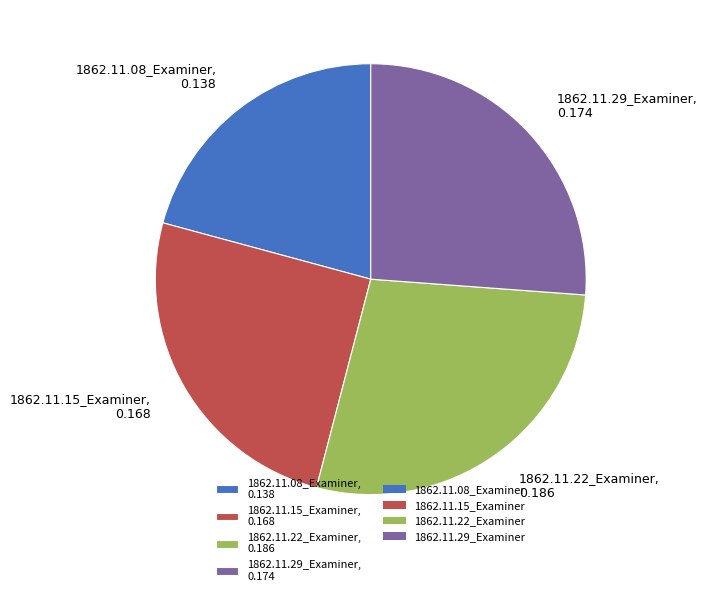

Between 1862.11.08_Examiner, 0.138 and 1862.11.22_Examiner, 0.186, which is larger?

1862.11.22_Examiner, 0.186